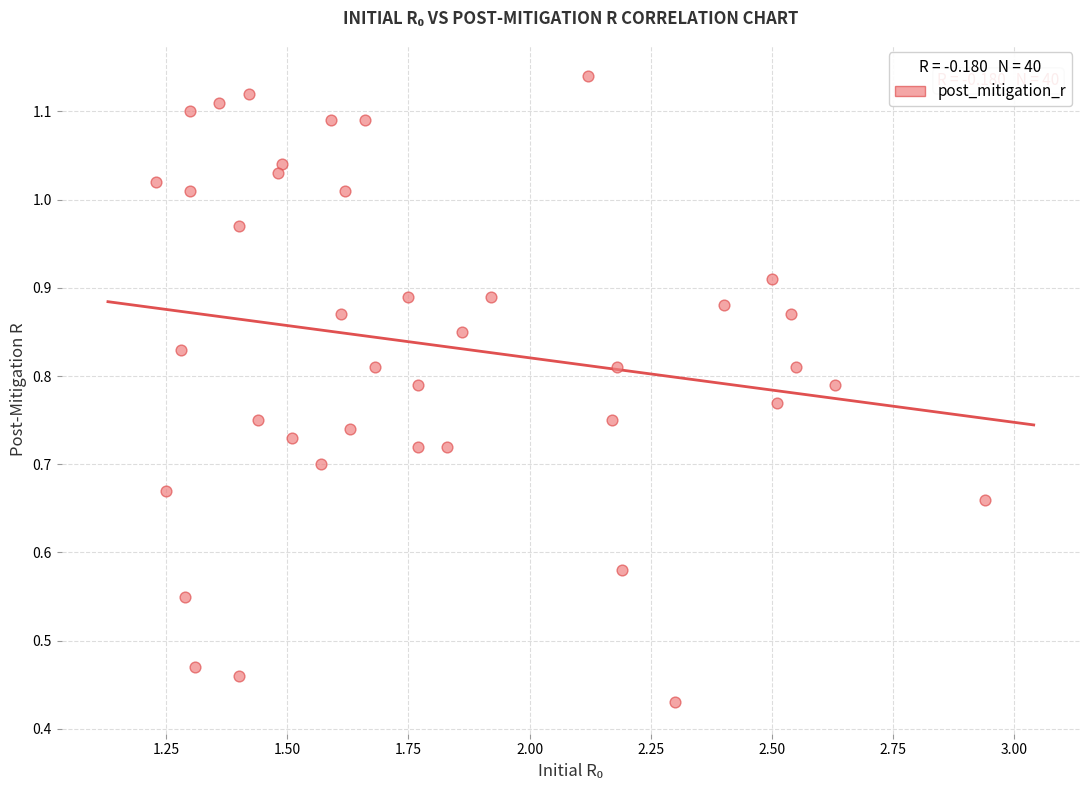

What is the range of X values (max minus min)?

1.7